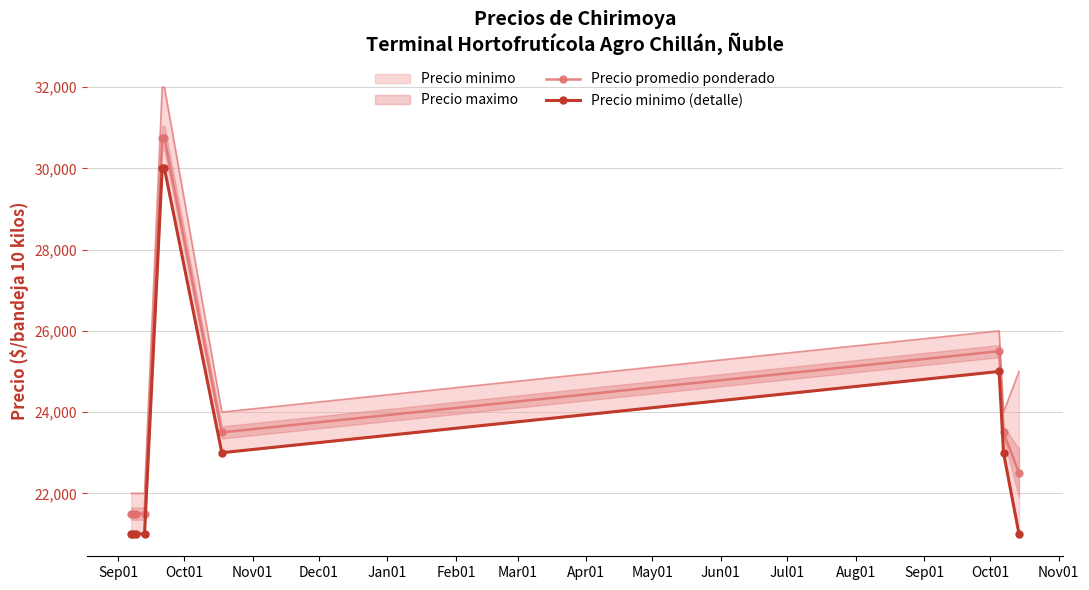

What is the value of the Precio promedio ponderado point at the 6th from the left?

30750